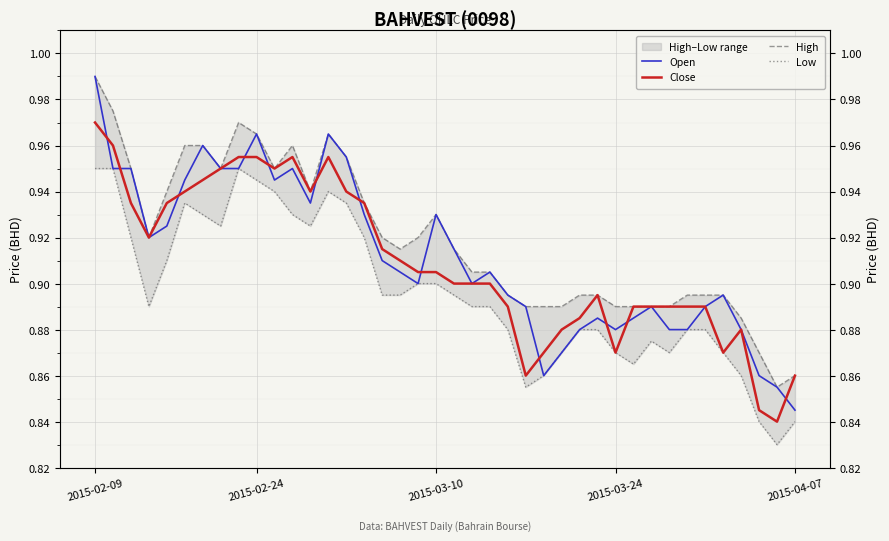

Is the value of Open at 33 greater than the value of Close at 2015-02-09?

No